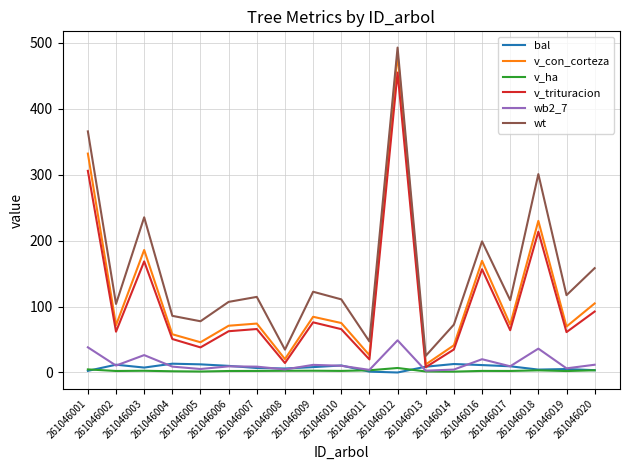

Which series changed the most between 261046008 and 261046017?

wt